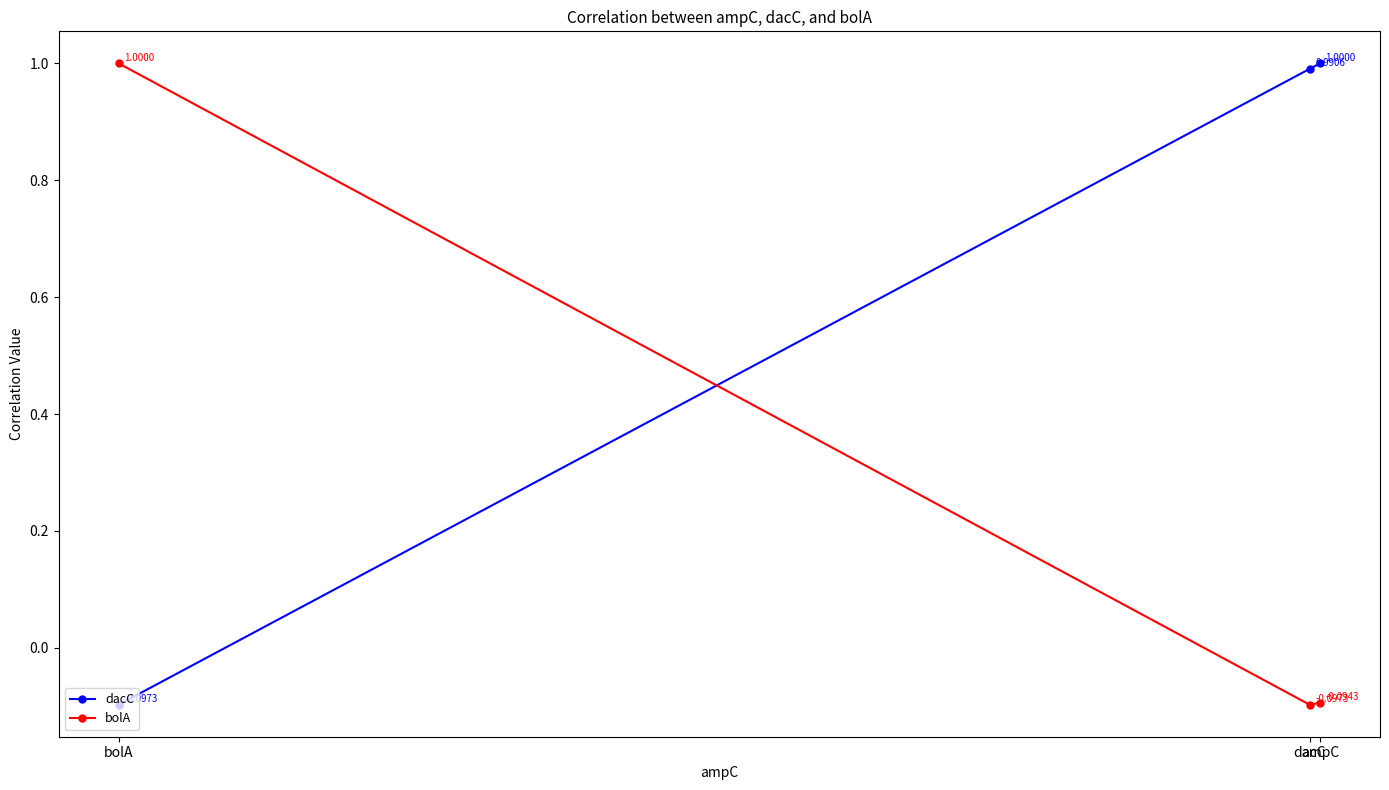

What is the label of the 1st point from the right?

ampC